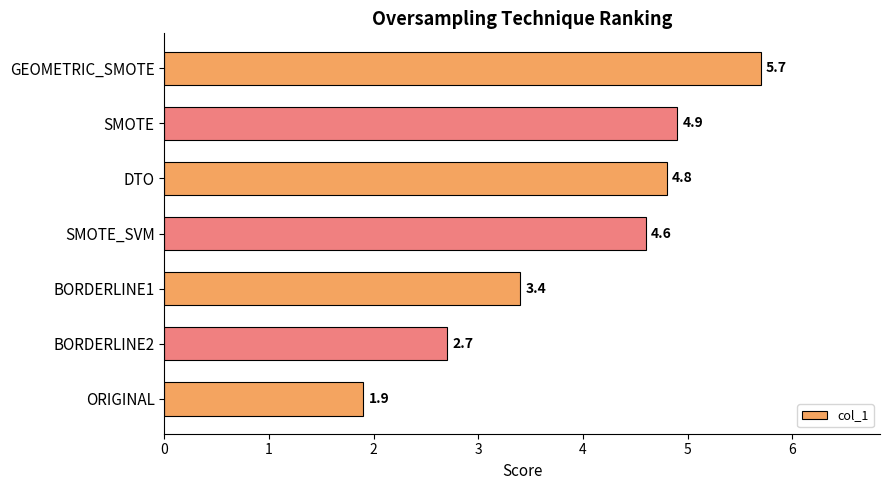

How many bars are there in total?

7